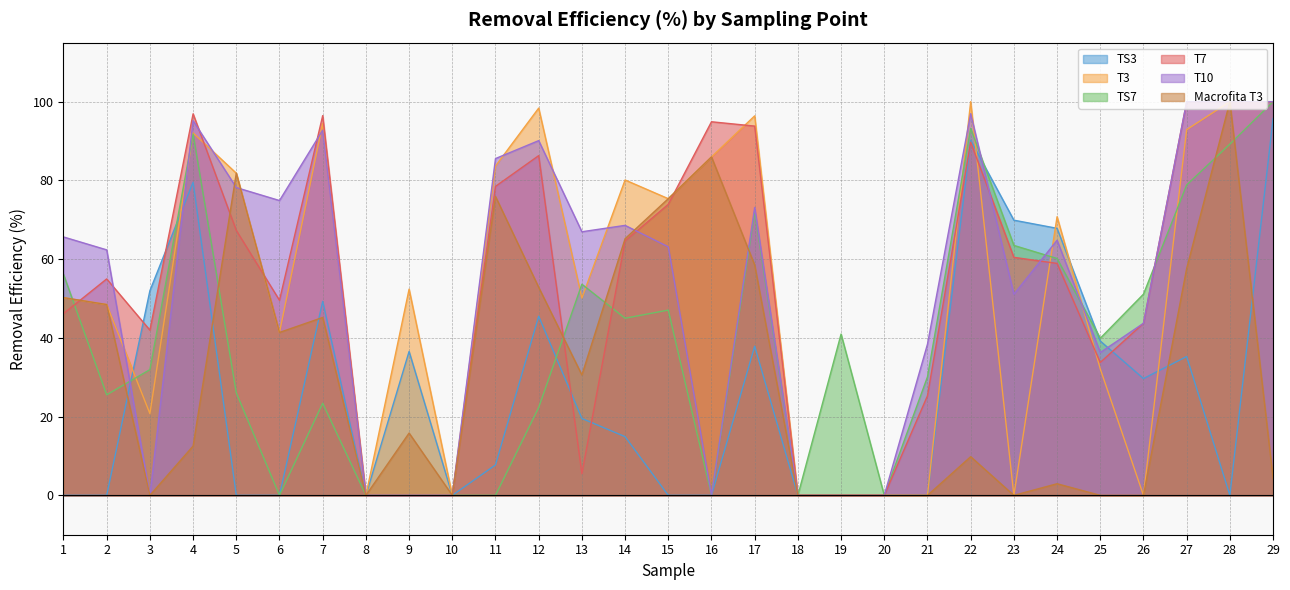

Which series has the widest spread of values?

T3